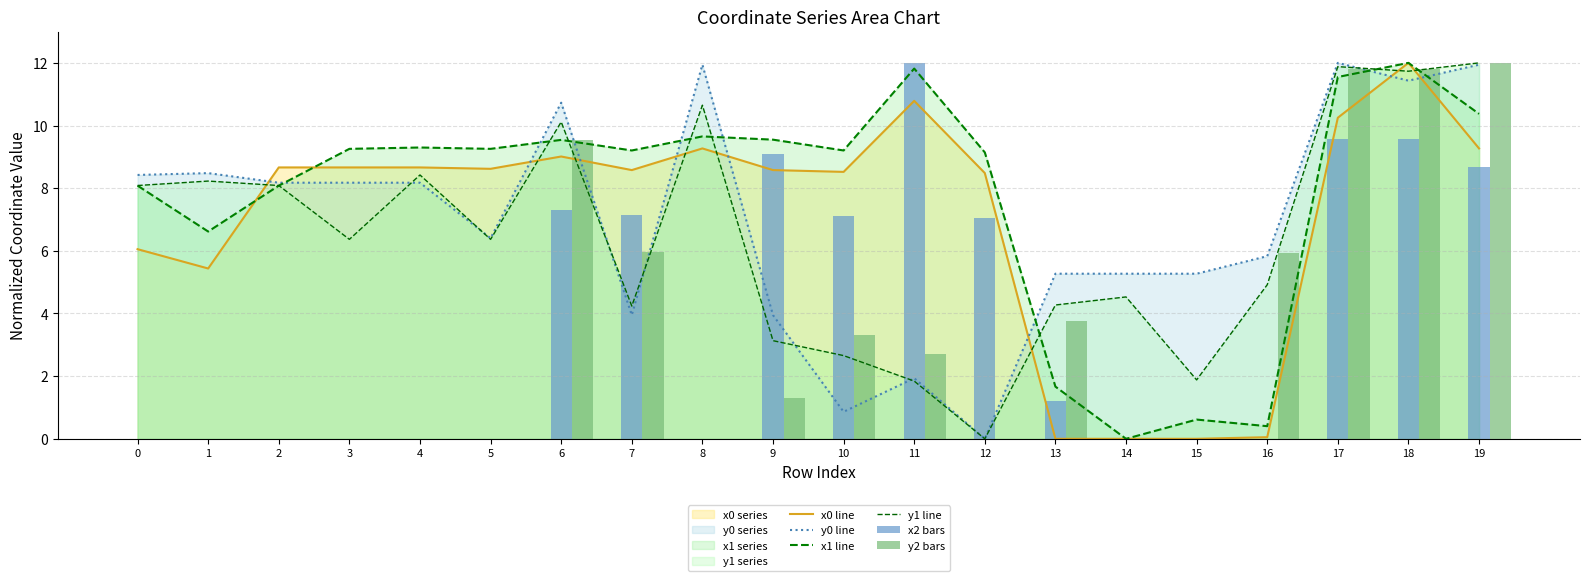

What is the maximum value for x1 line?

12.0